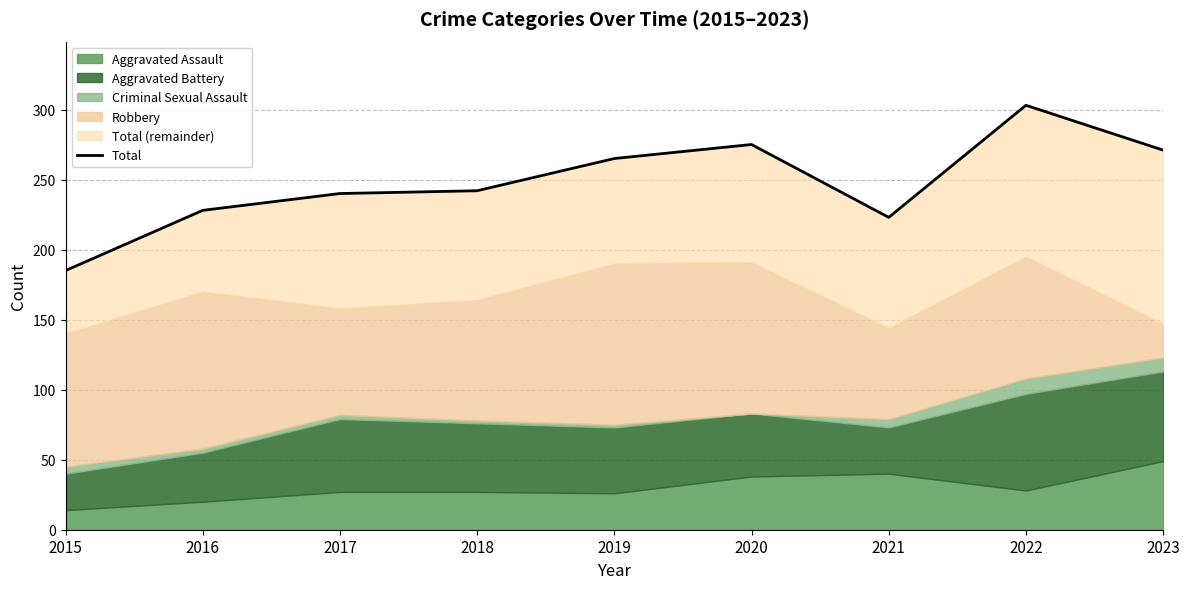

At which label does the data first exceed 242?

2019